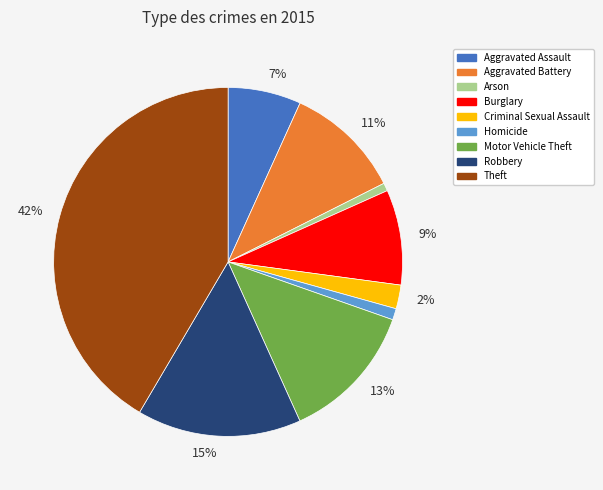

Is there a majority slice in this chart?

No